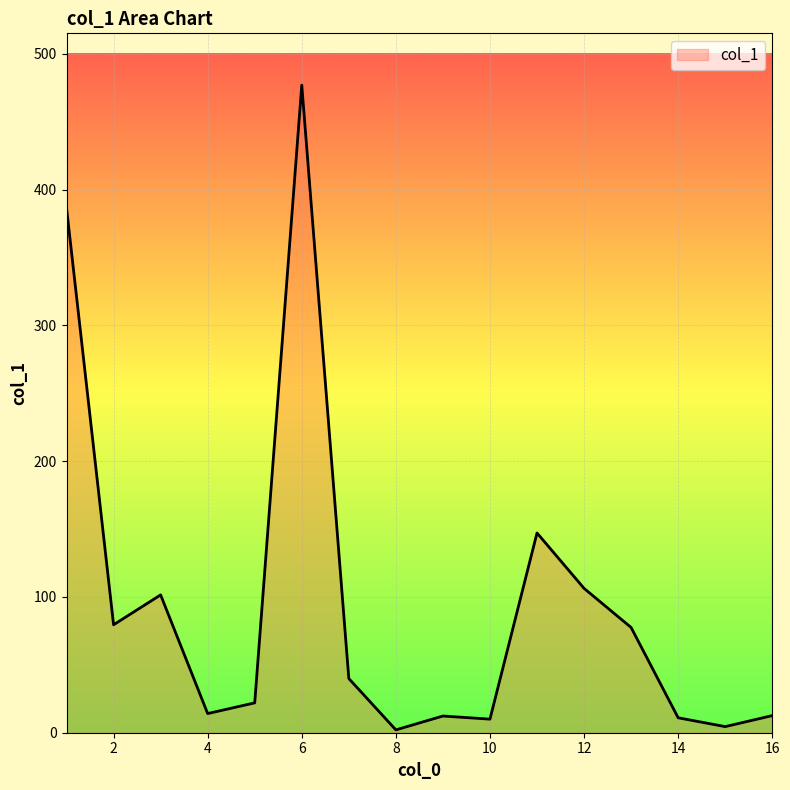

What is the greatest value displayed?

476.9